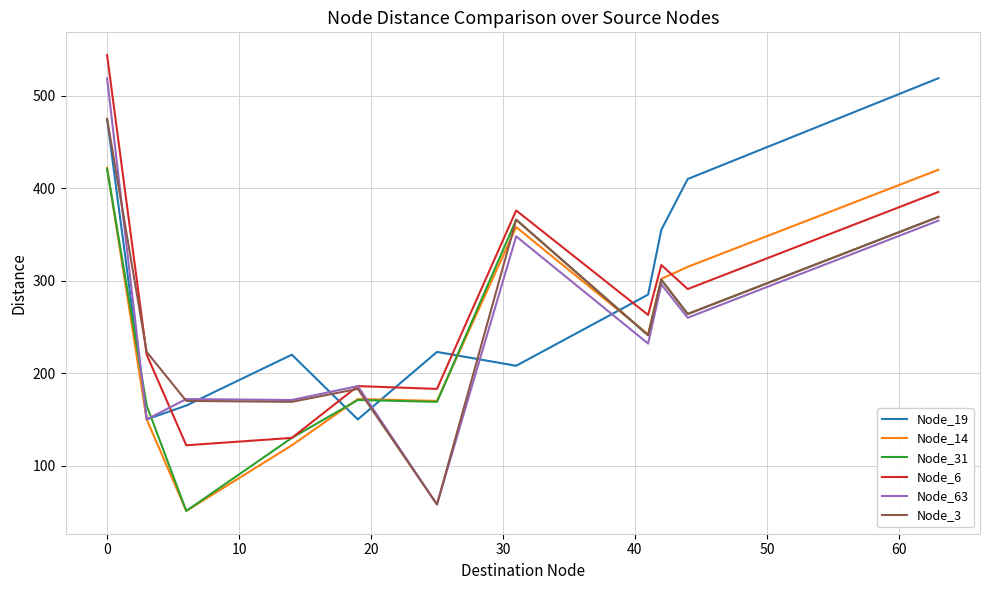

In Node_3, how many points are higher than both neighbors (excluding endpoints)?

3